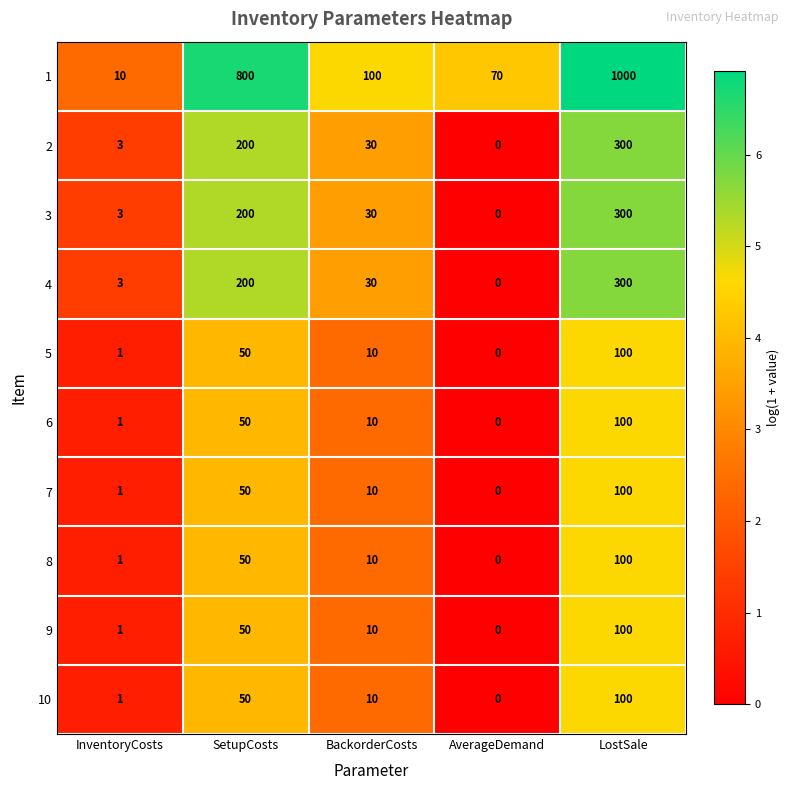

What is the difference between the 10 values at SetupCosts and LostSale?

50